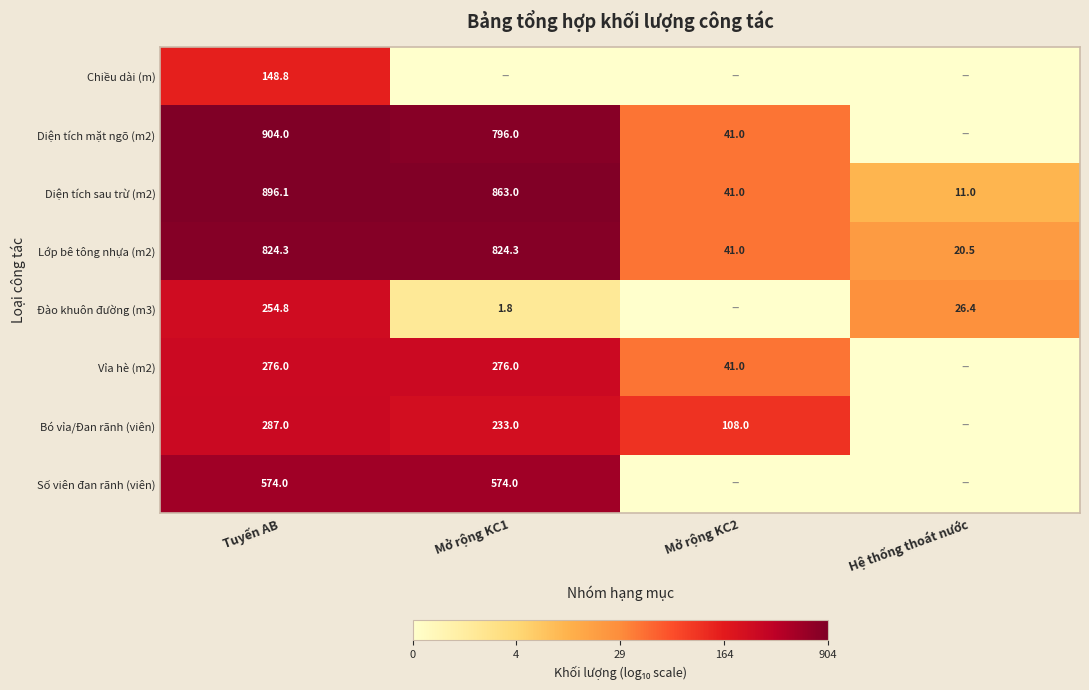

Which category has the lowest value in the Diện tích sau trừ (m2) series?

Hệ thống thoát nước